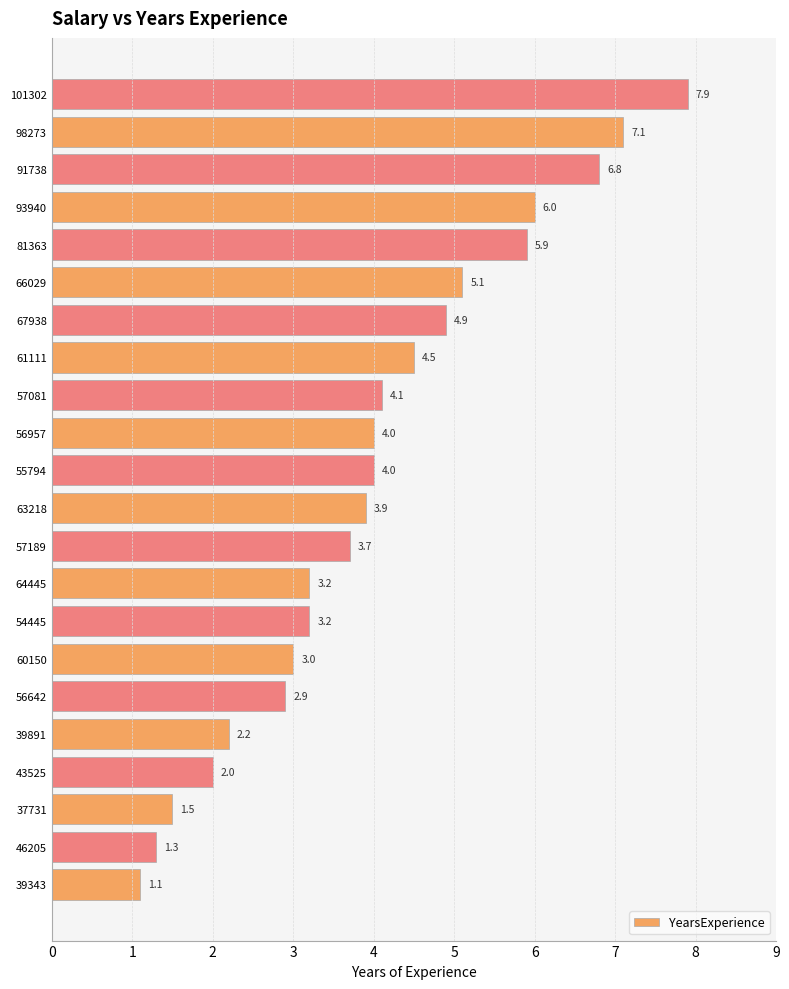

What is the approximate value at 93940?

6.0